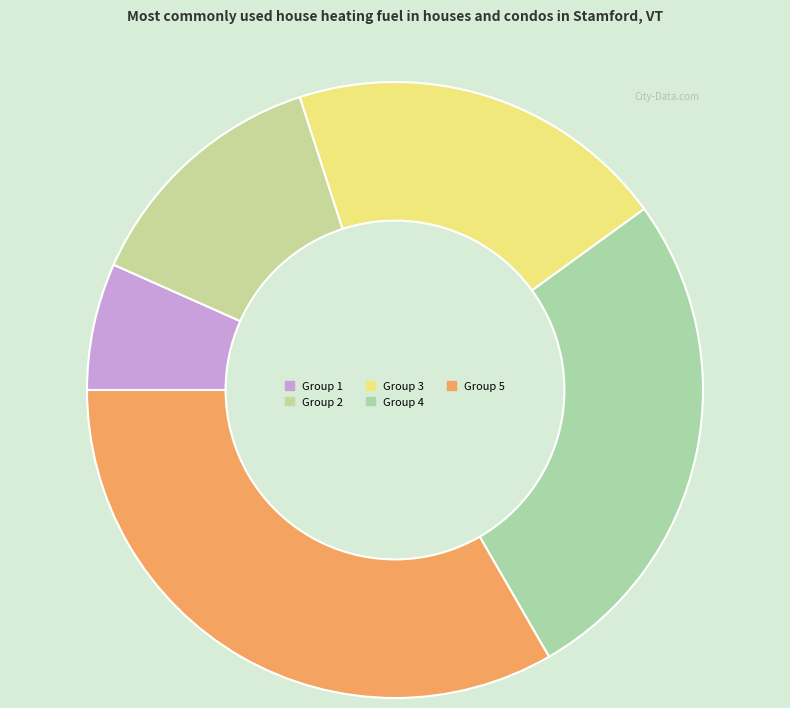

To the nearest percent, what percentage of the pie is Group 1?

7%